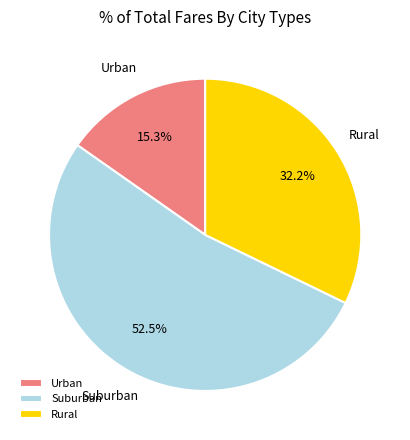

What is the majority slice?

Suburban